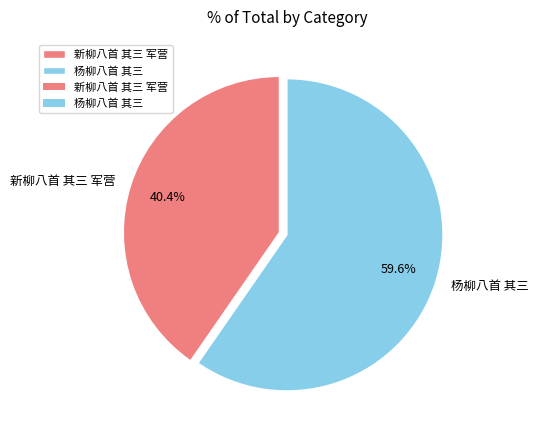

Between 新柳八首 其三 军营 and 杨柳八首 其三, which is larger?

杨柳八首 其三